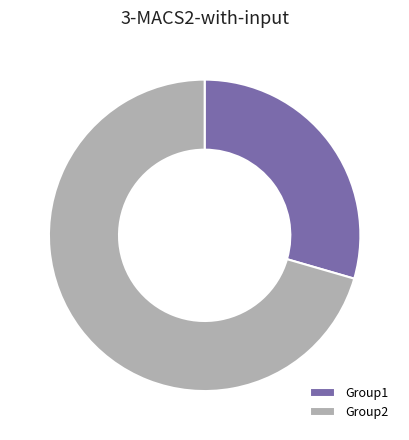

Combined, do Group2 and Group1 account for over 50%?

Yes